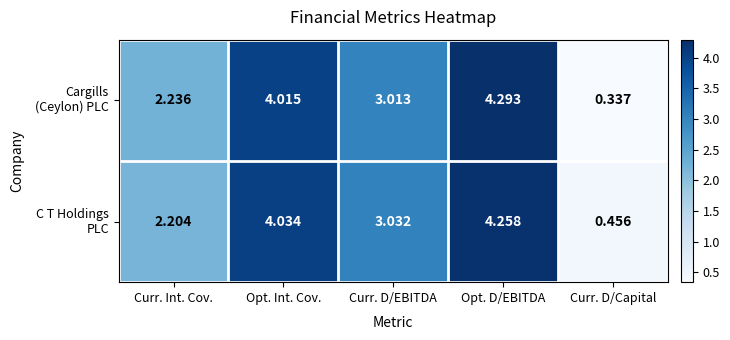

Which label corresponds to the largest value in the chart?

Opt. D/EBITDA